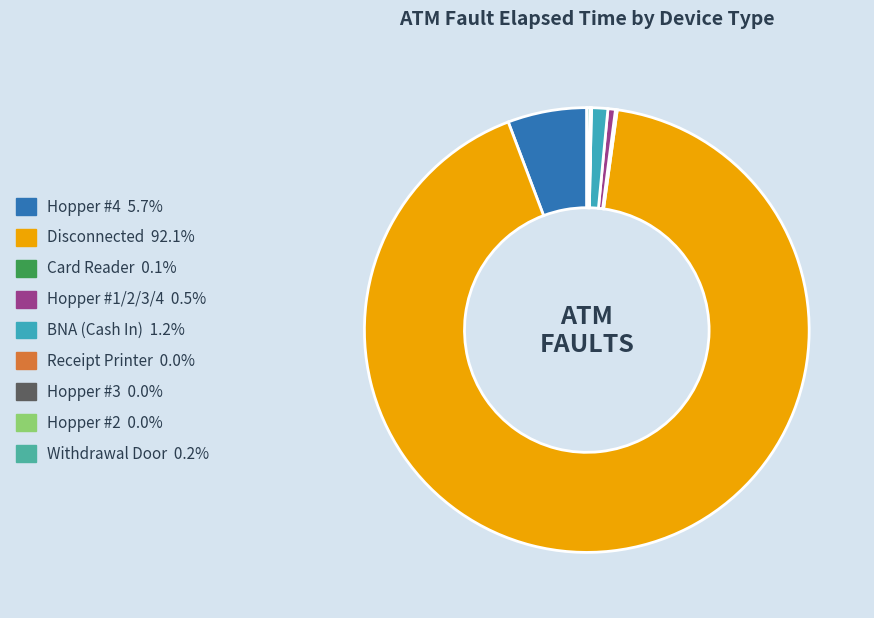

True or false: Disconnected accounts for 99% of the total.

False